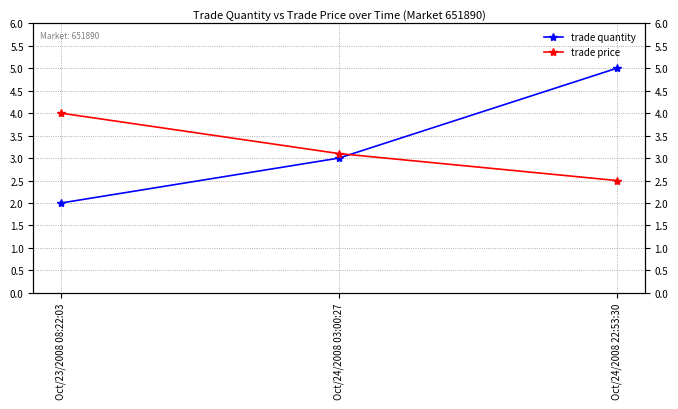

Which series has the largest range (max minus min)?

trade quantity